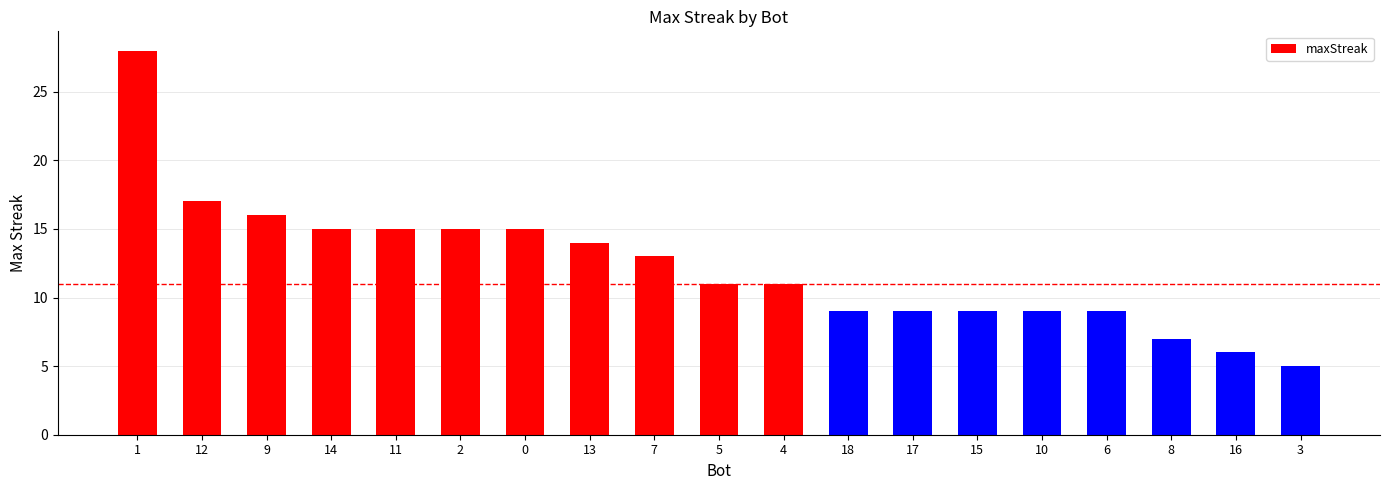

What is the greatest value displayed?

28